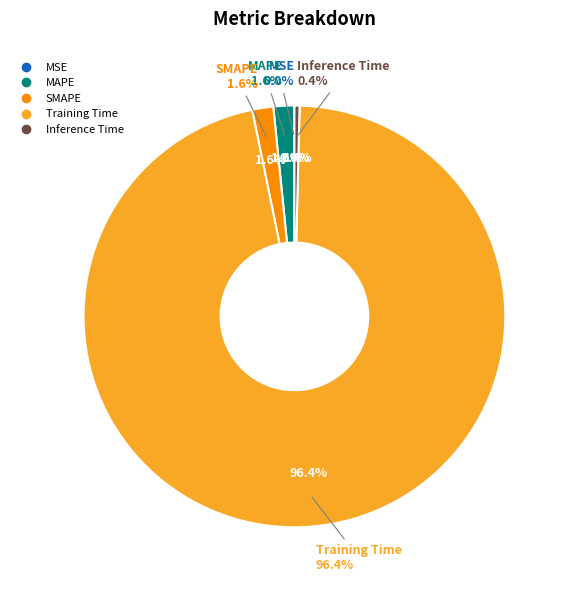

Which slice is the largest?

Training Time